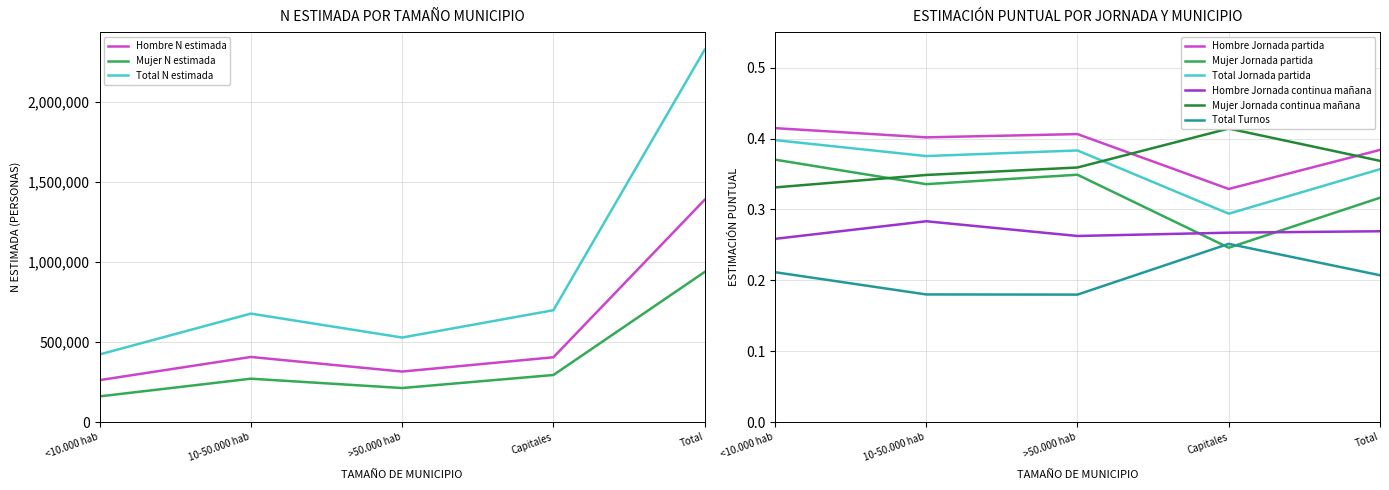

Between <10.000 hab and Total, which series saw the biggest shift?

Total N estimada